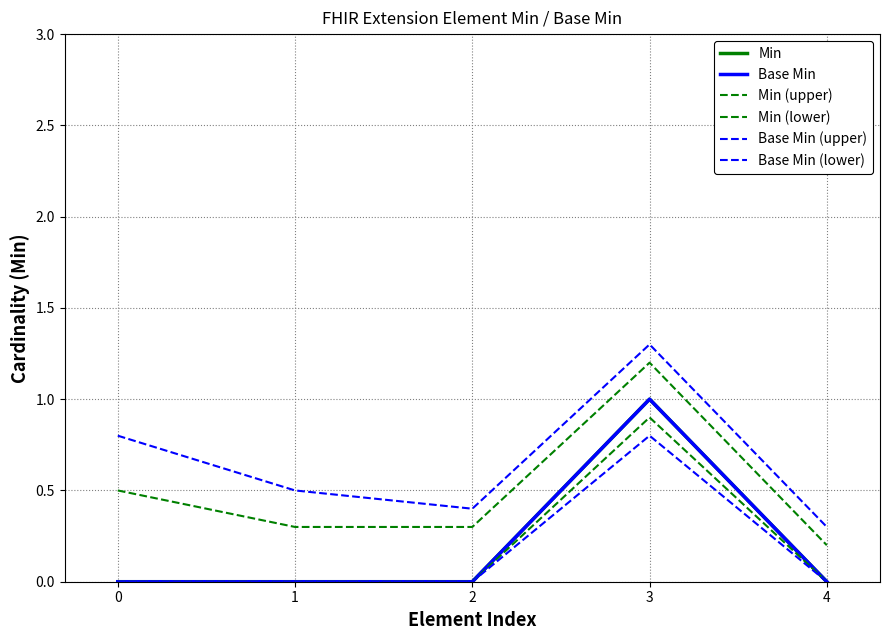

Does the chart have visible grid lines?

Yes